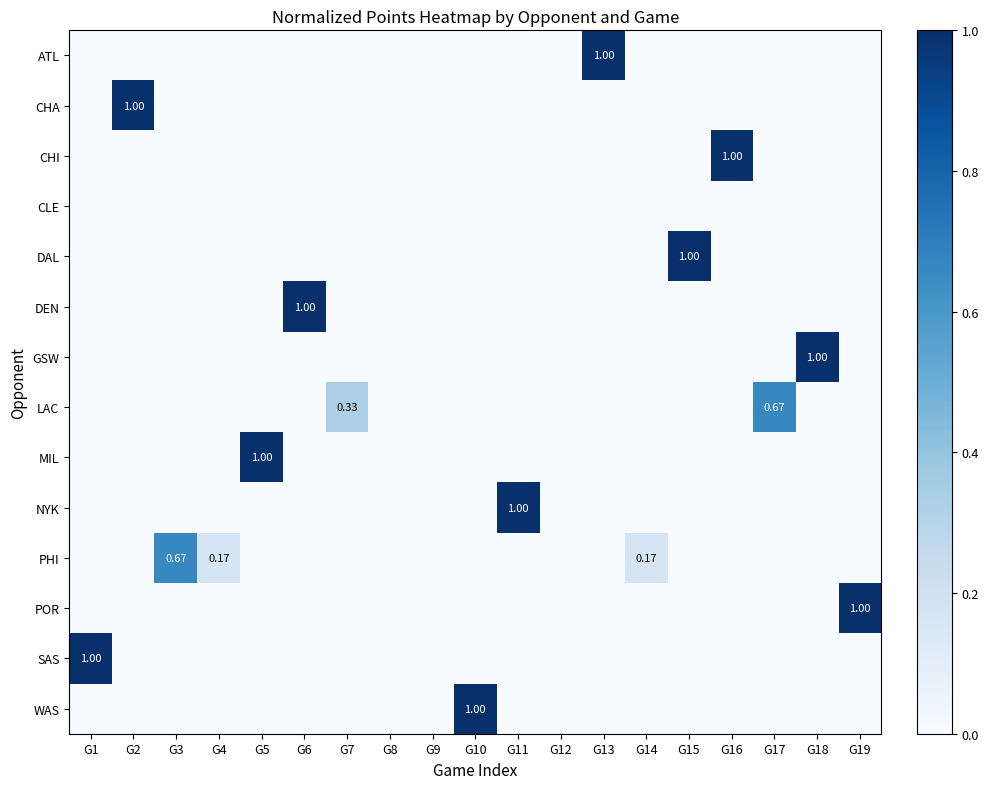

What is the average value of the CHI series?

0.1